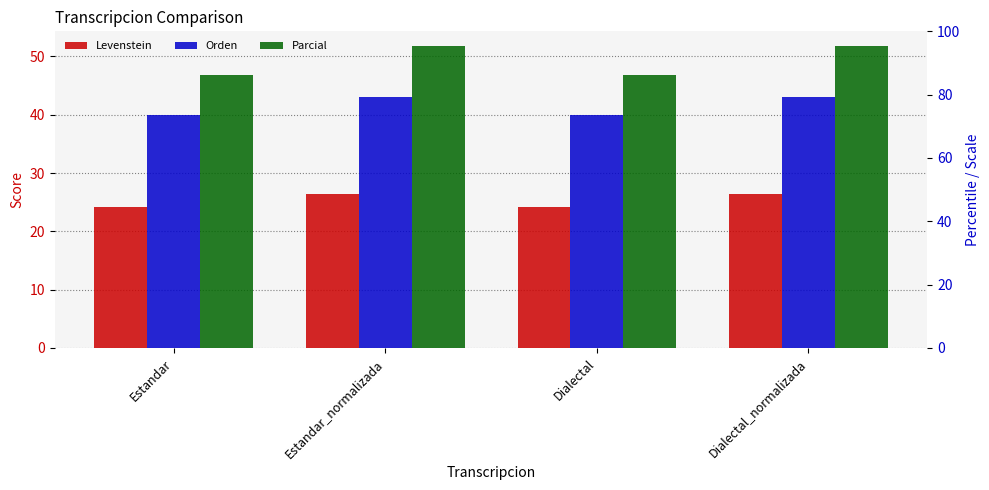

At which label is Parcial closest to 49?

Estandar